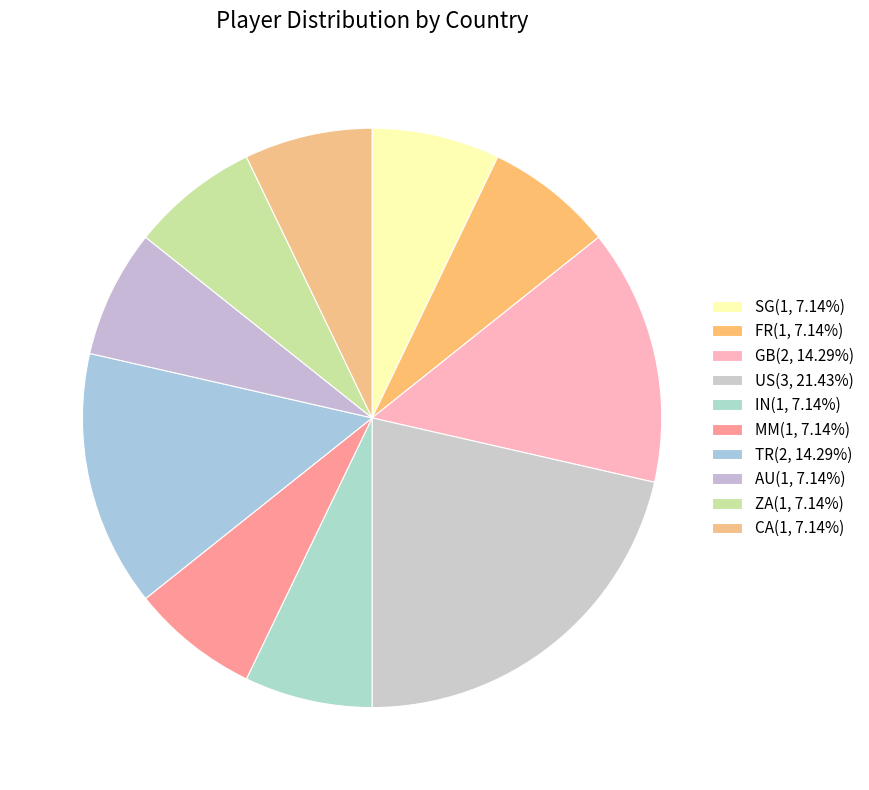

How many segments does this pie chart have?

10